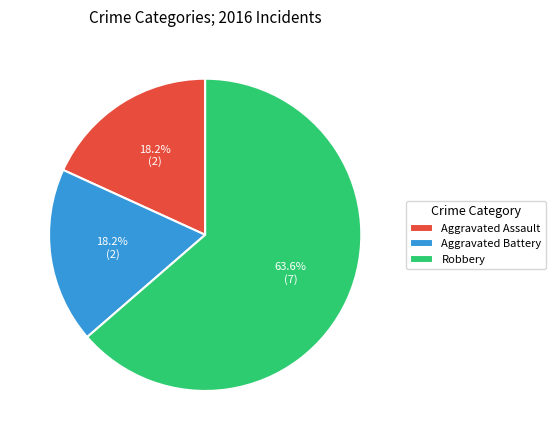

Approximately how many times larger is the value at Aggravated Battery compared to Robbery?

0.3